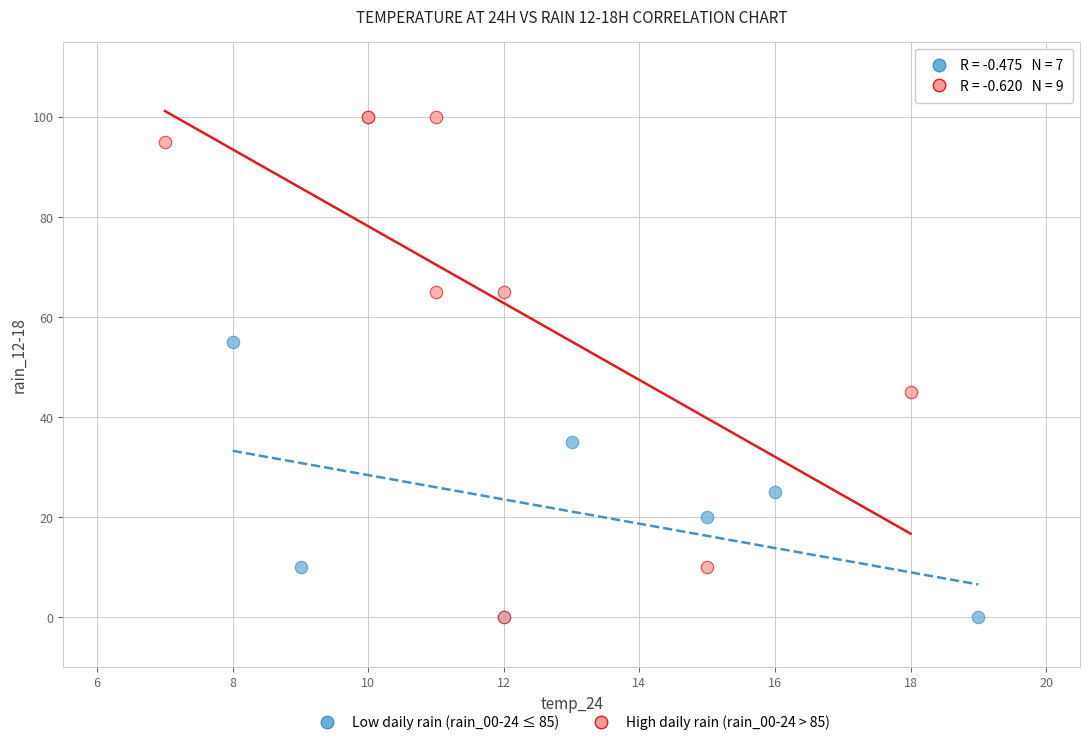

Which series reaches the maximum Y coordinate?

High daily rain (rain_00-24 > 85)